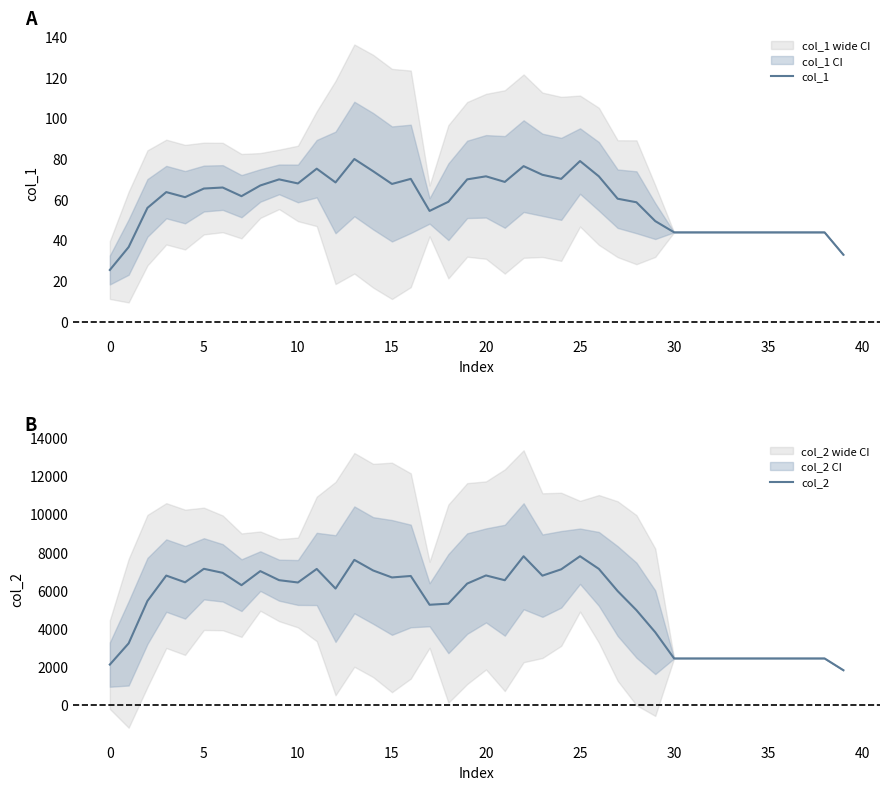

List the series in order of their peak value, lowest first.

col_1, col_2